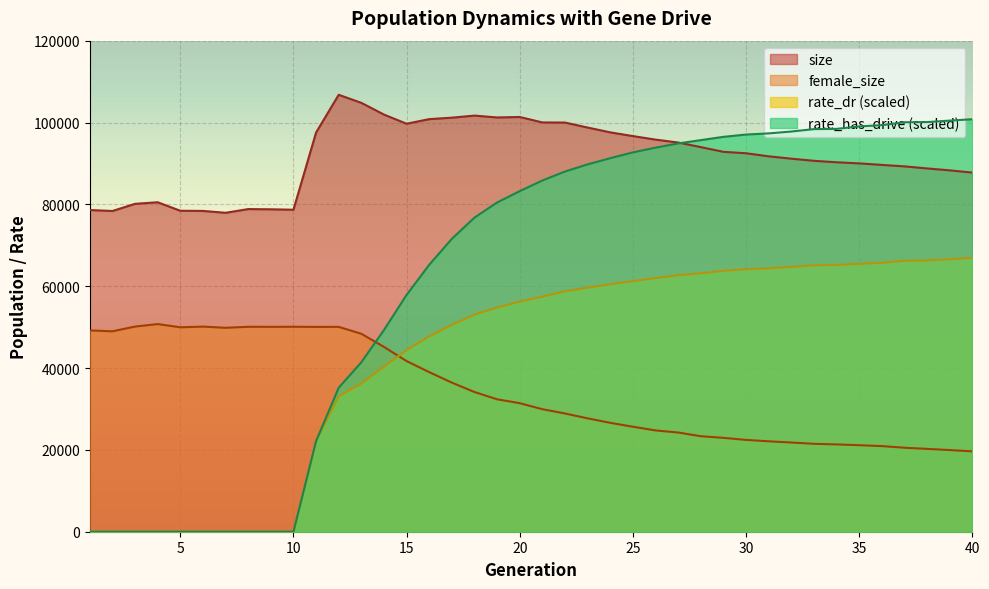

What is the value of the rate_has_drive point at the 21st from the left?

85833.9